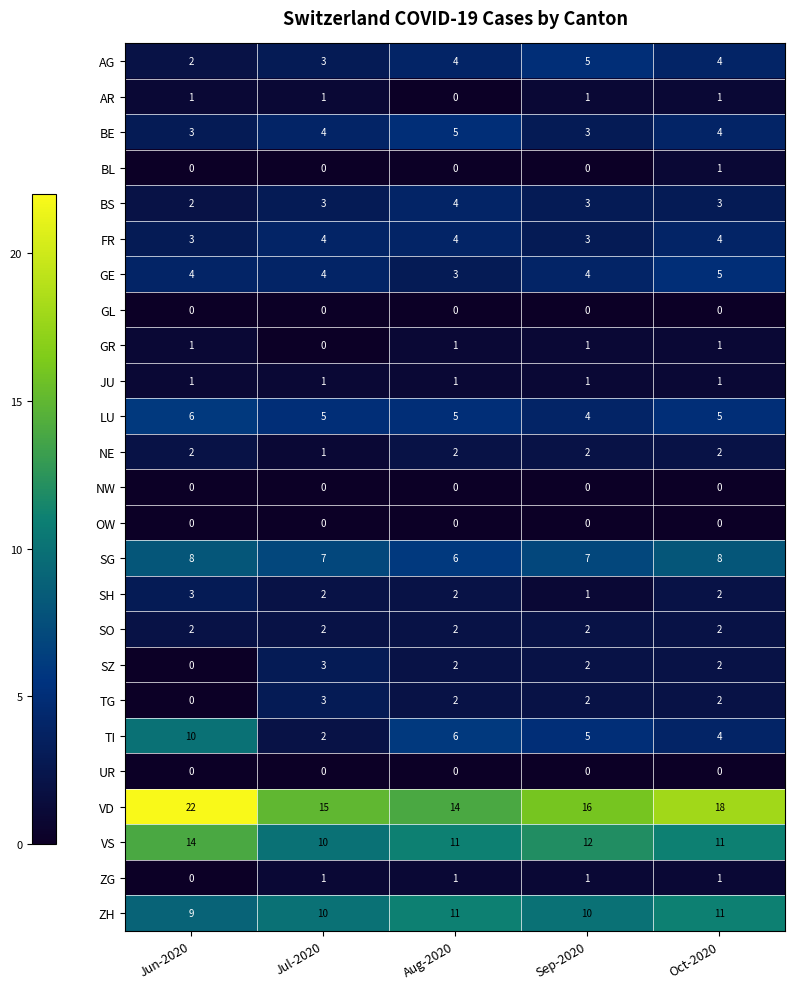

Where is SZ nearest to the value 1?

Jun-2020